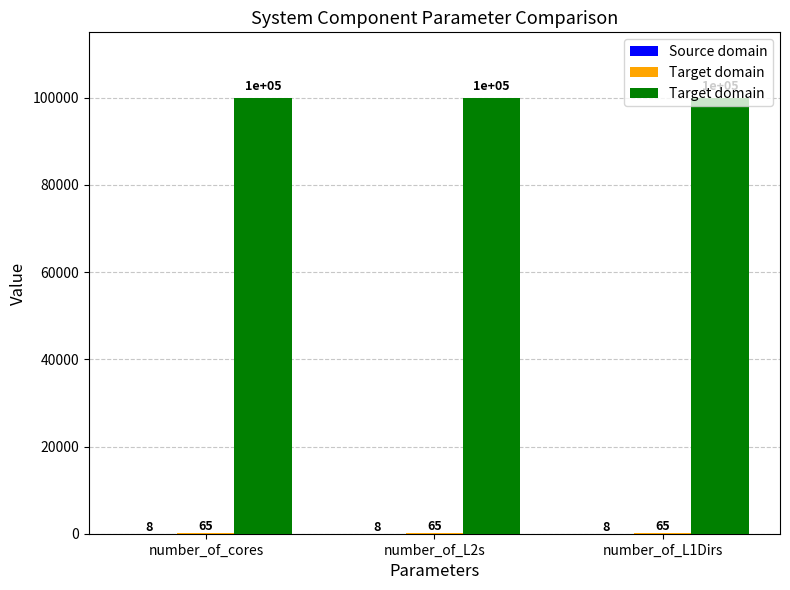

What is the total value across all series at number_of_cores?

100073